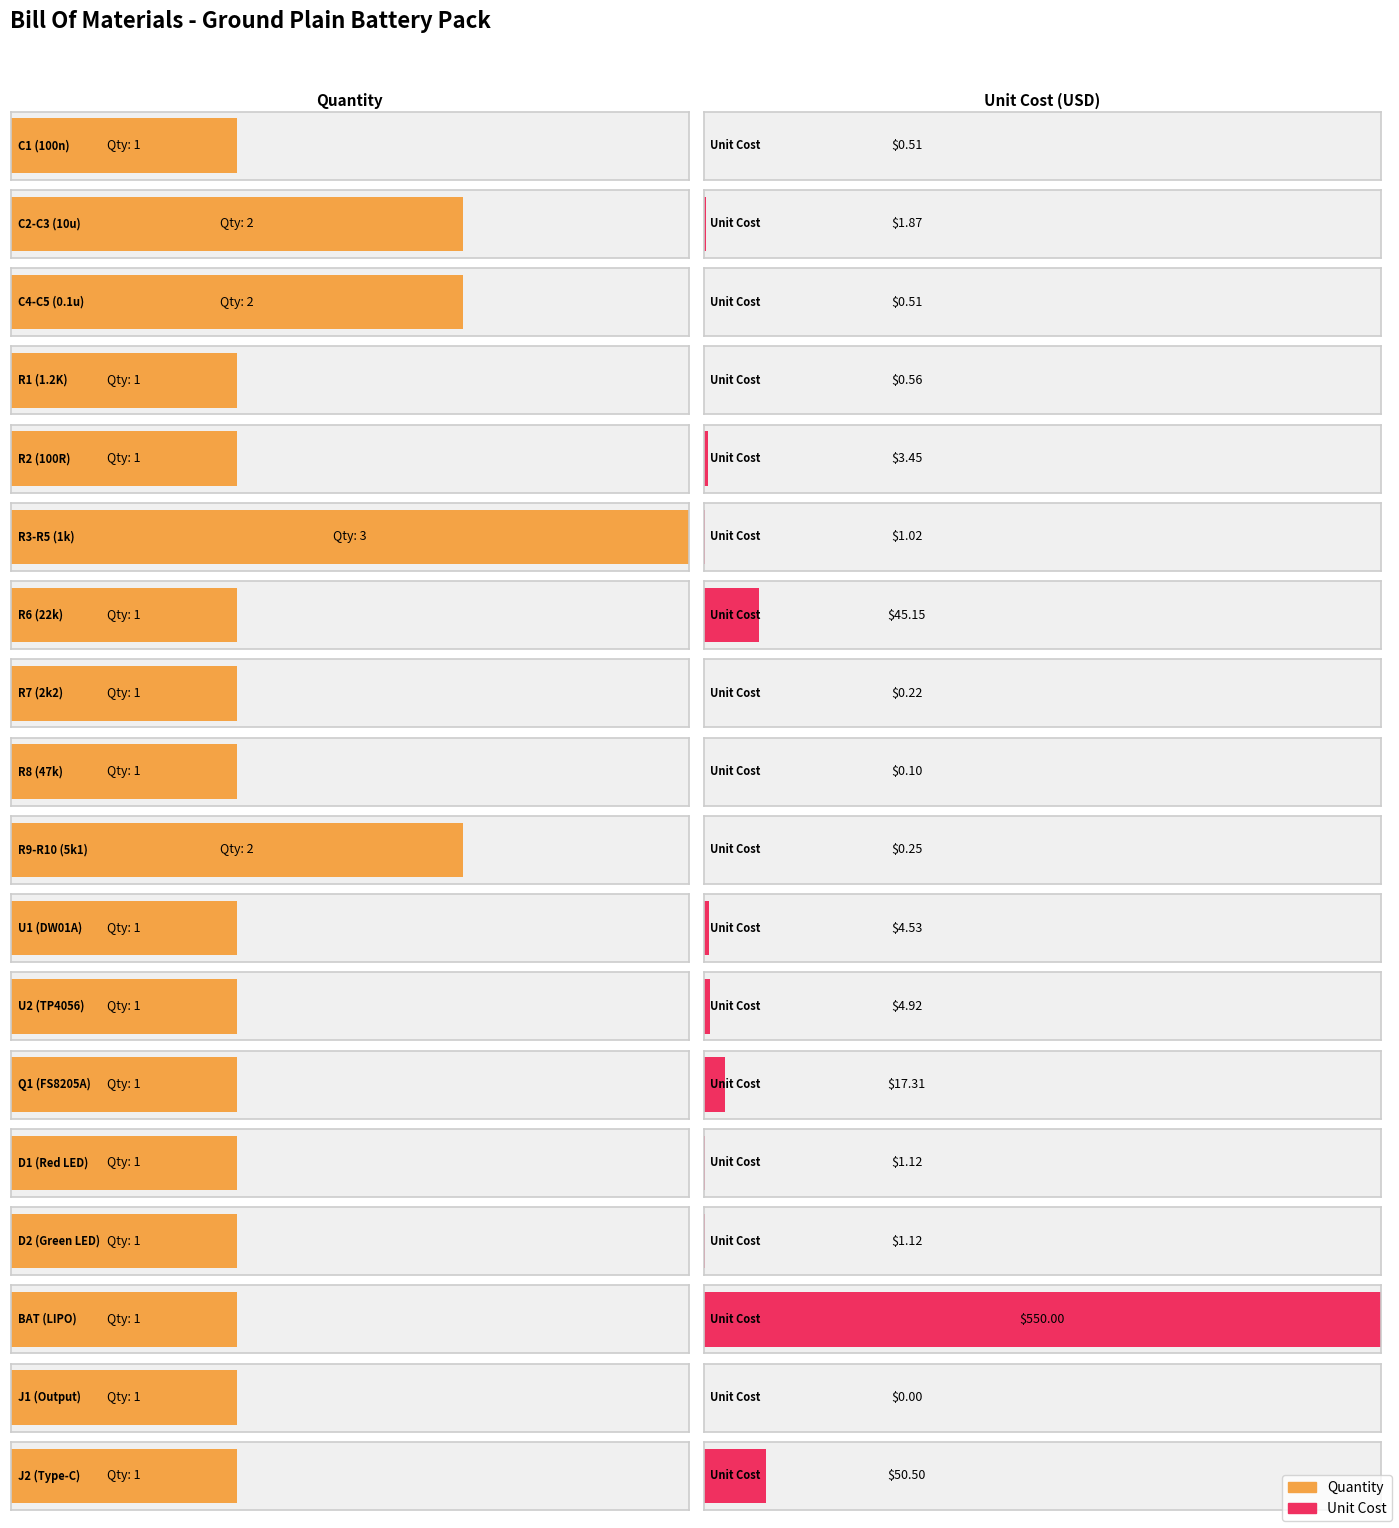

Does the chart contain stacked bars?

No